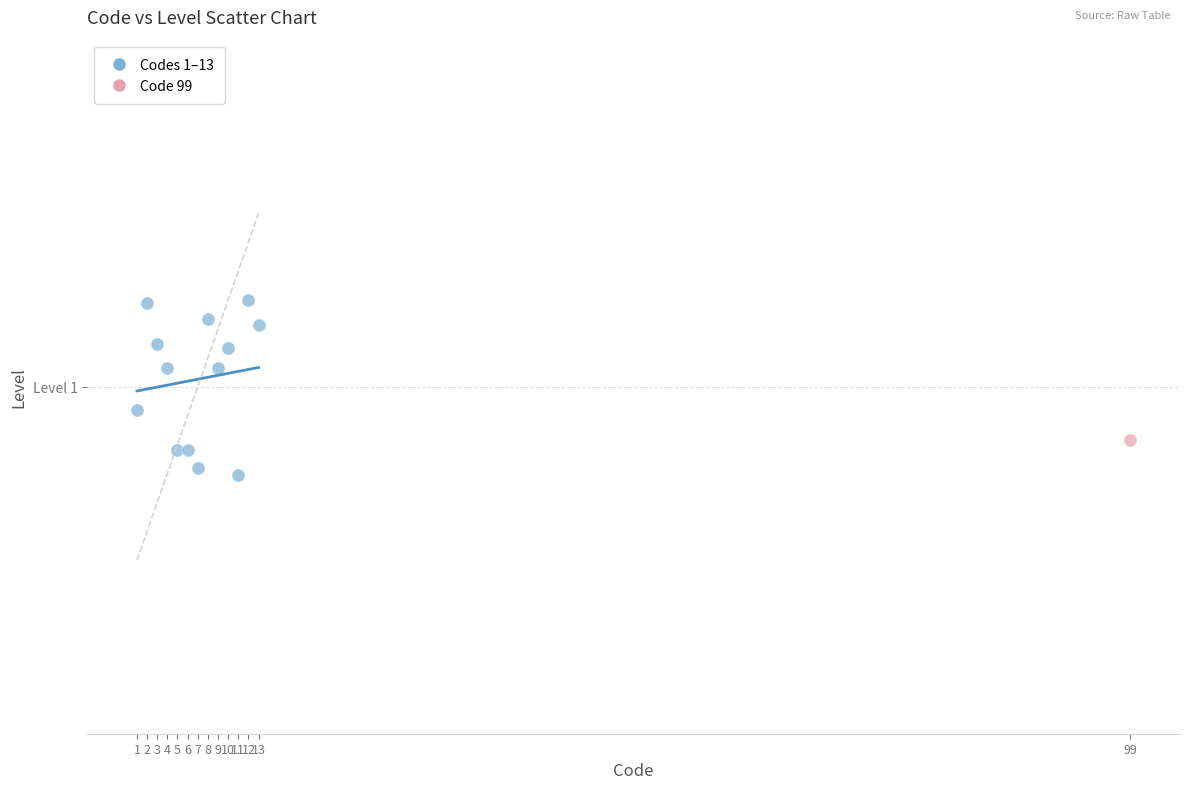

What are all the series names shown in the legend?

Codes 1–13, Code 99